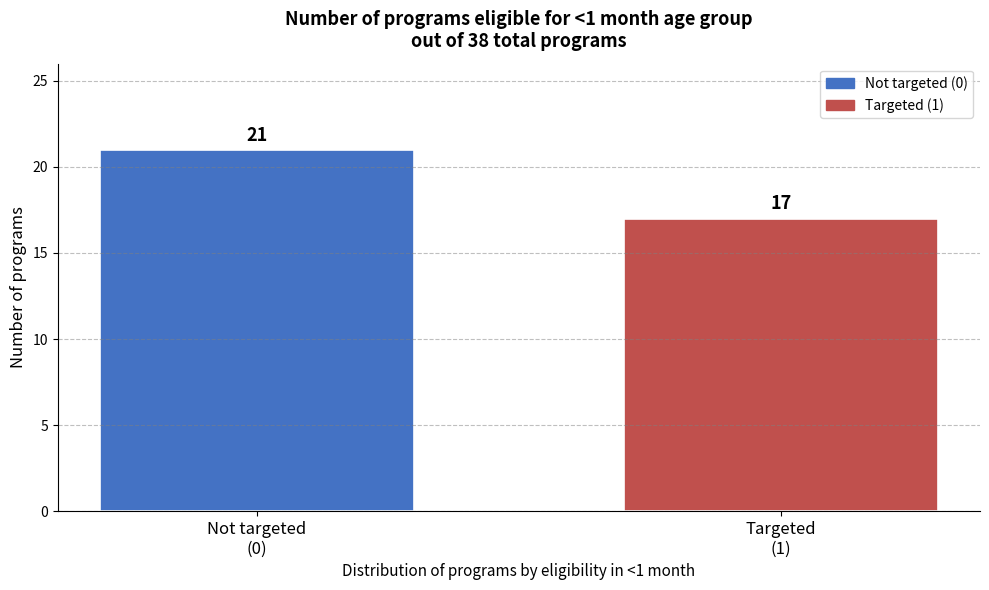

Reading right to left, transcribe all the data shown in this chart.

17	21